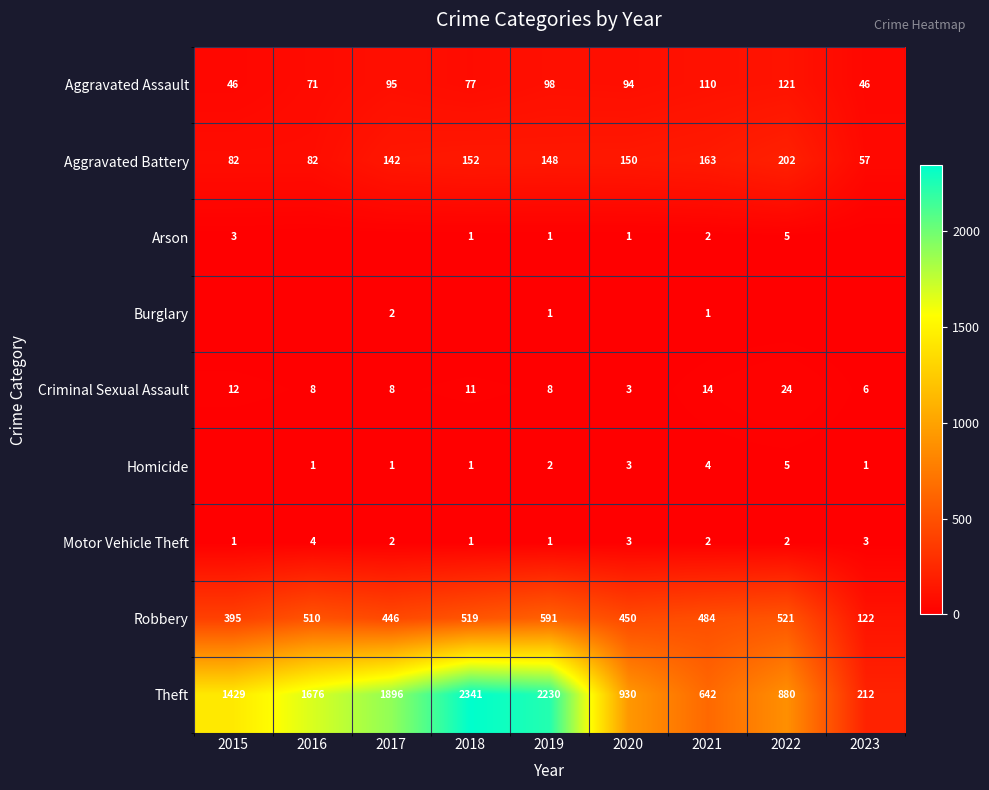

What is the approximate value of Aggravated Battery at 2023, to the nearest 5?

55